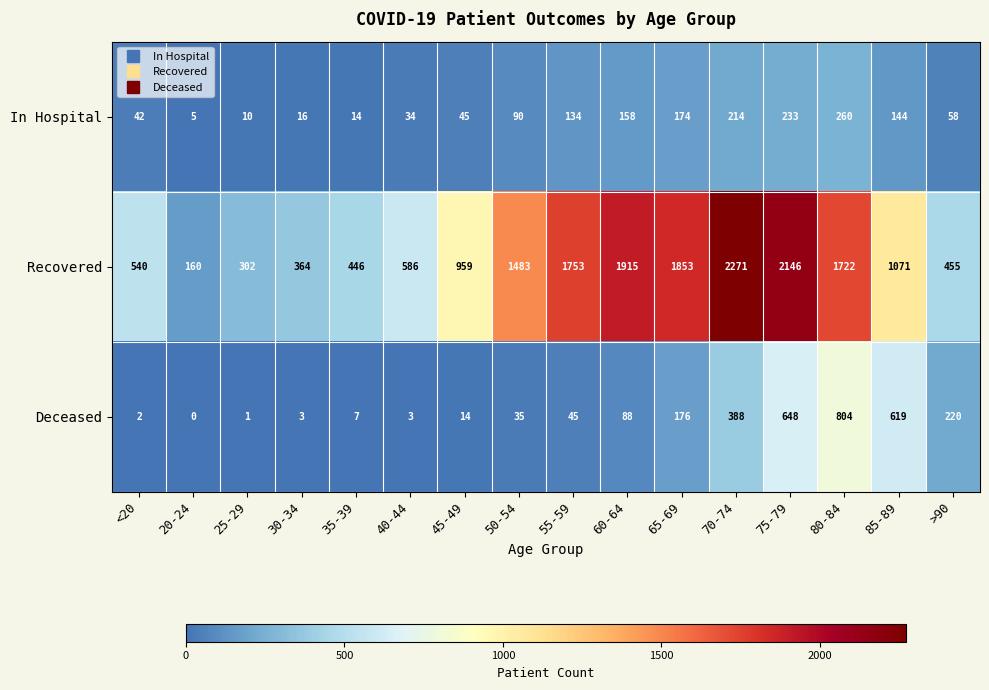

The value of In Hospital at 45-49 is 45. True or false?

True